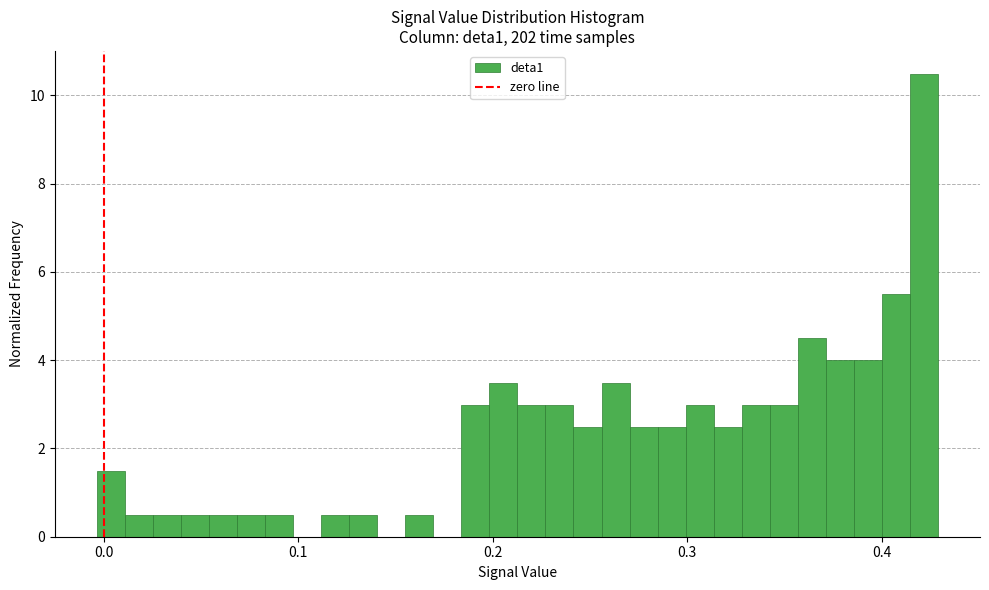

Around what value on the x-axis is the tallest bar? Give the approximate position of its centre, as read against the axis.

0.42